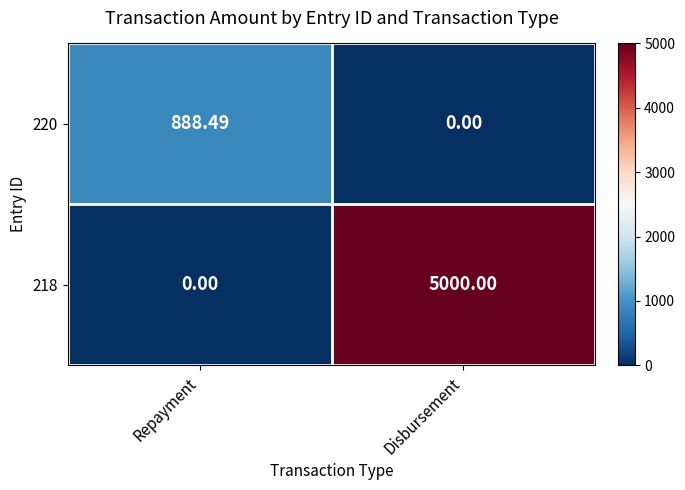

Which series has the largest total across all categories?

218